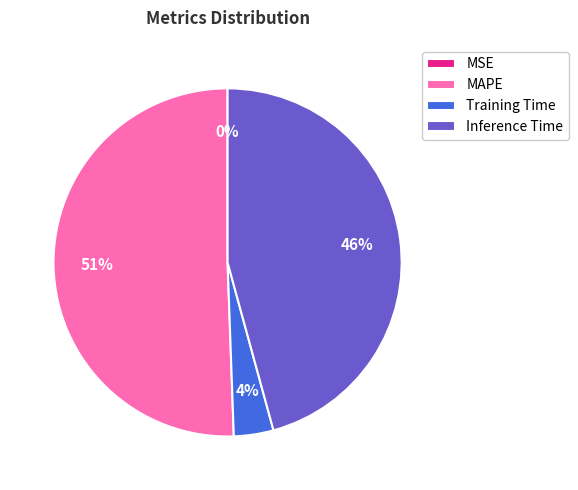

Does MAPE represent more than half of the total?

Yes